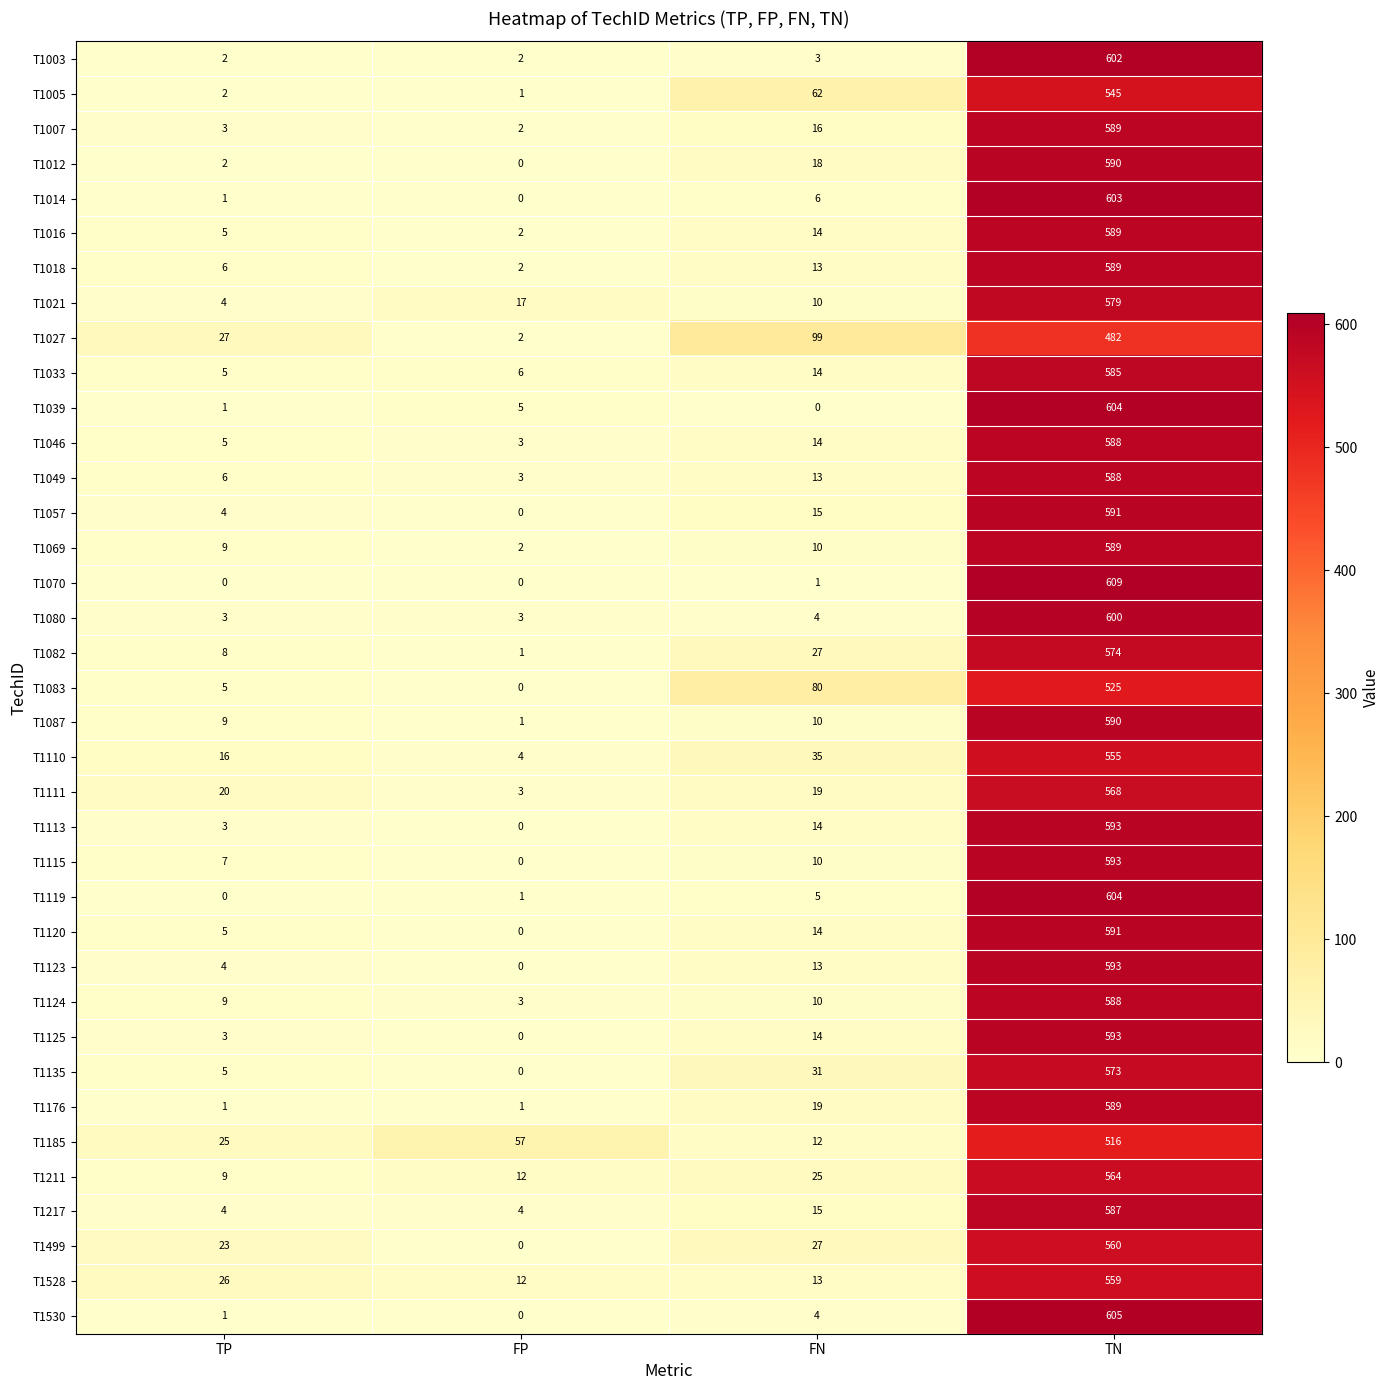

What is the sum of the T1135 values at FP and FN?

31